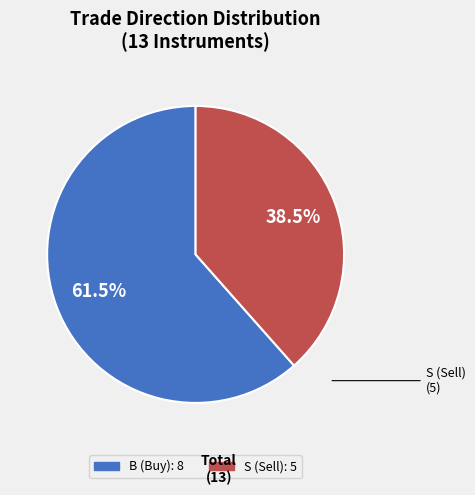

How much of the chart is everything except B?

38.5%